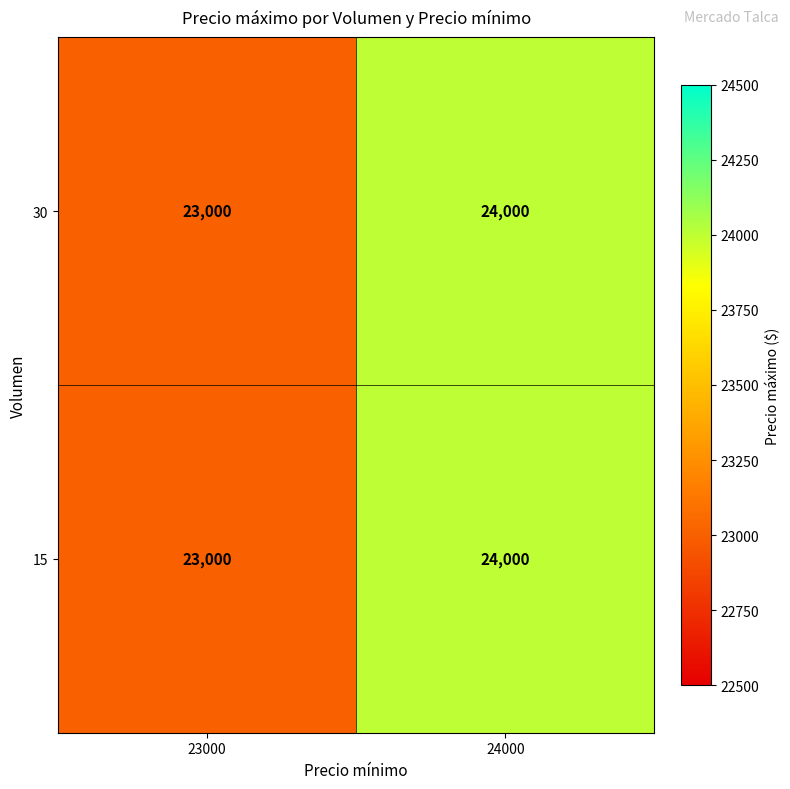

At which category is the sum across all series the highest?

24000